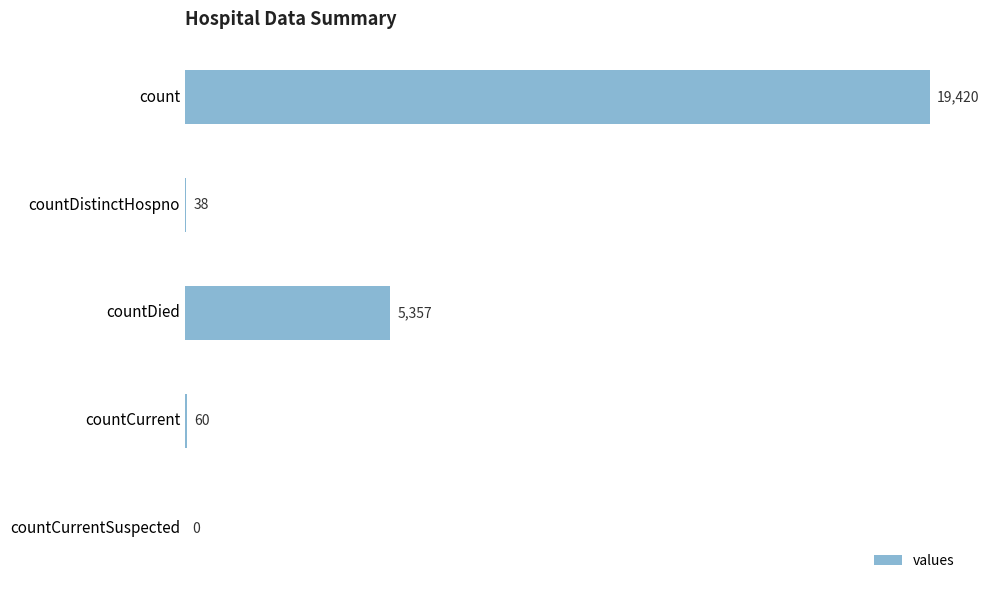

What is the sum of all values?

24875